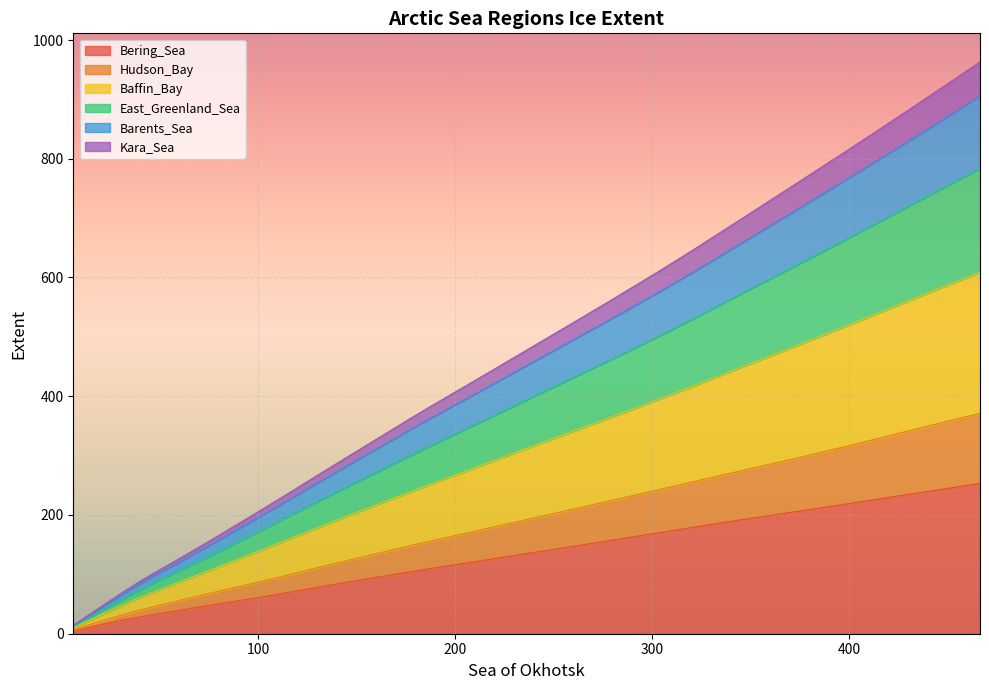

What are all the series names shown in the legend?

Bering_Sea, Hudson_Bay, Baffin_Bay, East_Greenland_Sea, Barents_Sea, Kara_Sea